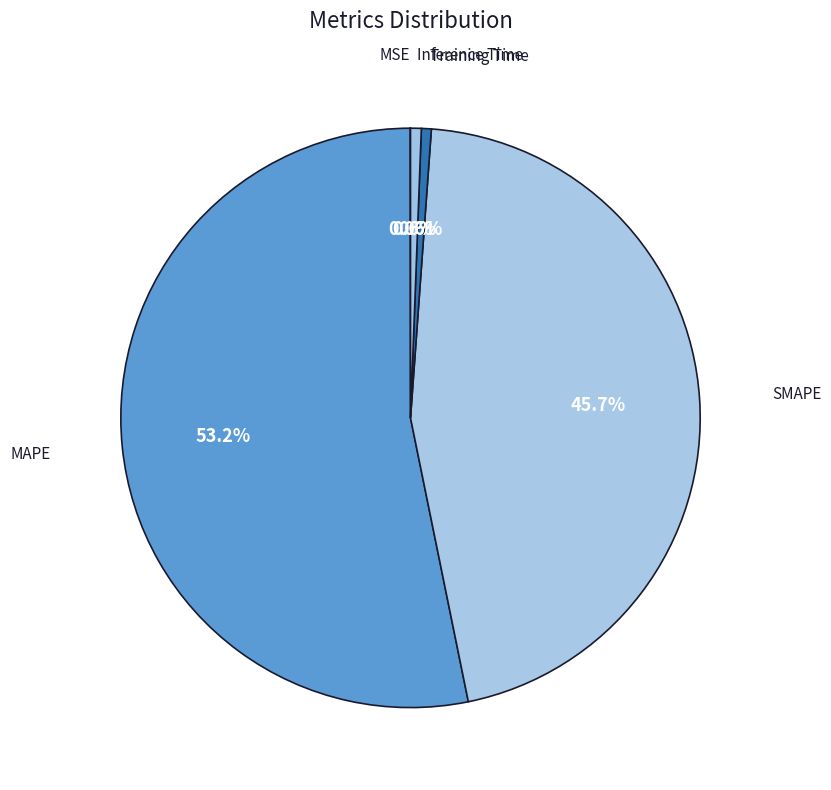

What is the smallest slice in the pie chart?

MSE